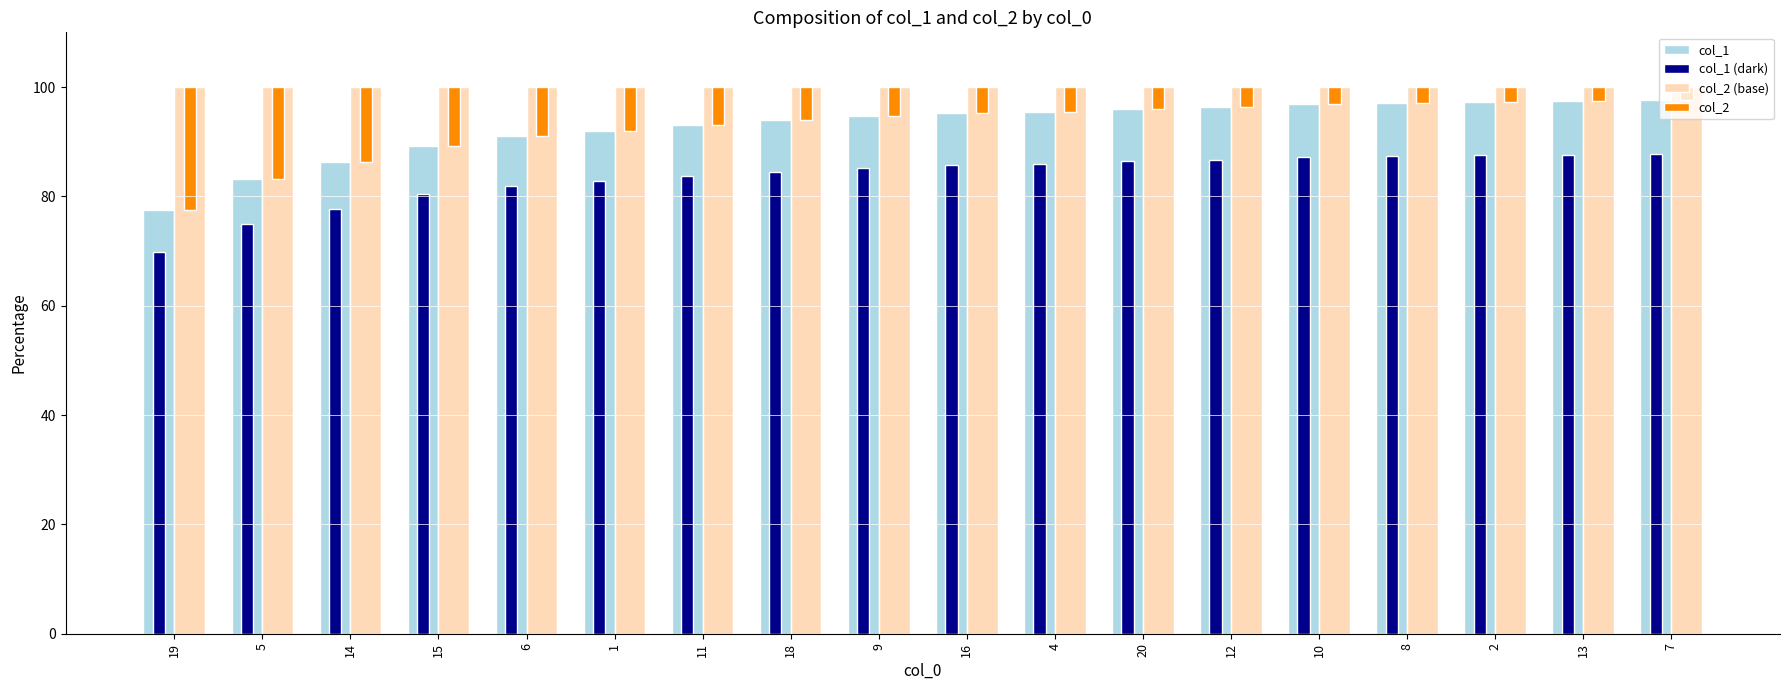

Read the col_1 (dark) value at 5.

74.9